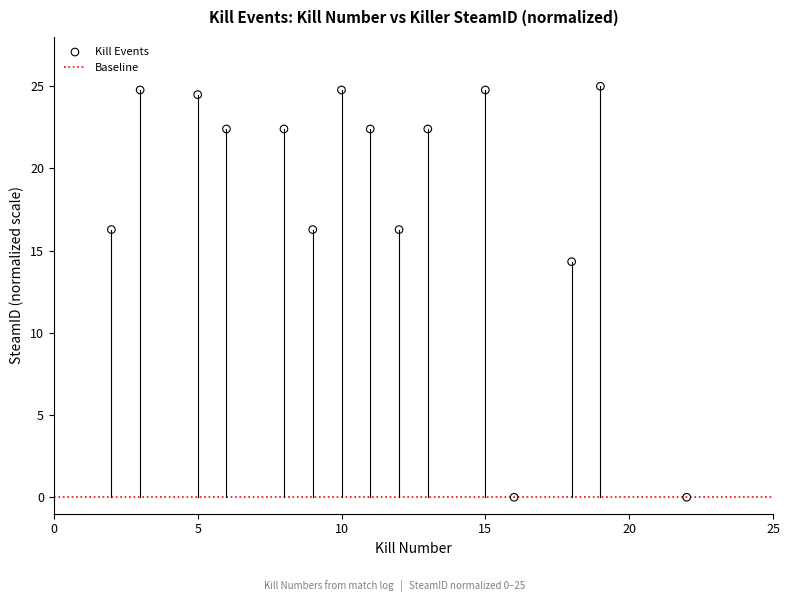

What is the range of X values (max minus min)?

20.0